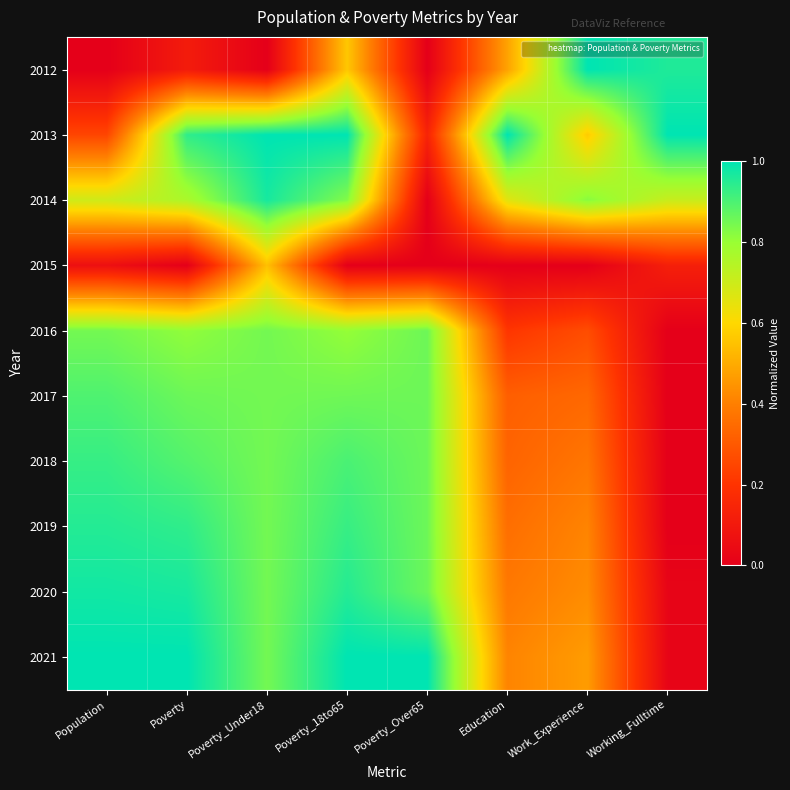

How many data points does each series have?

8